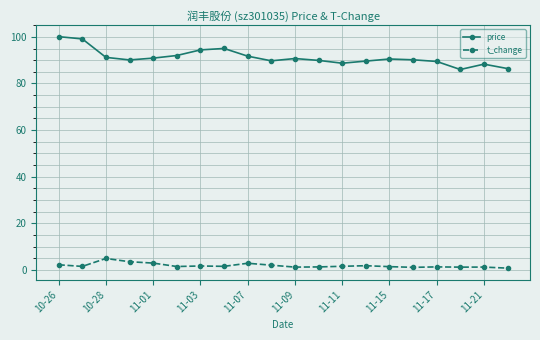

True or false: price and t_change cross at least once.

False